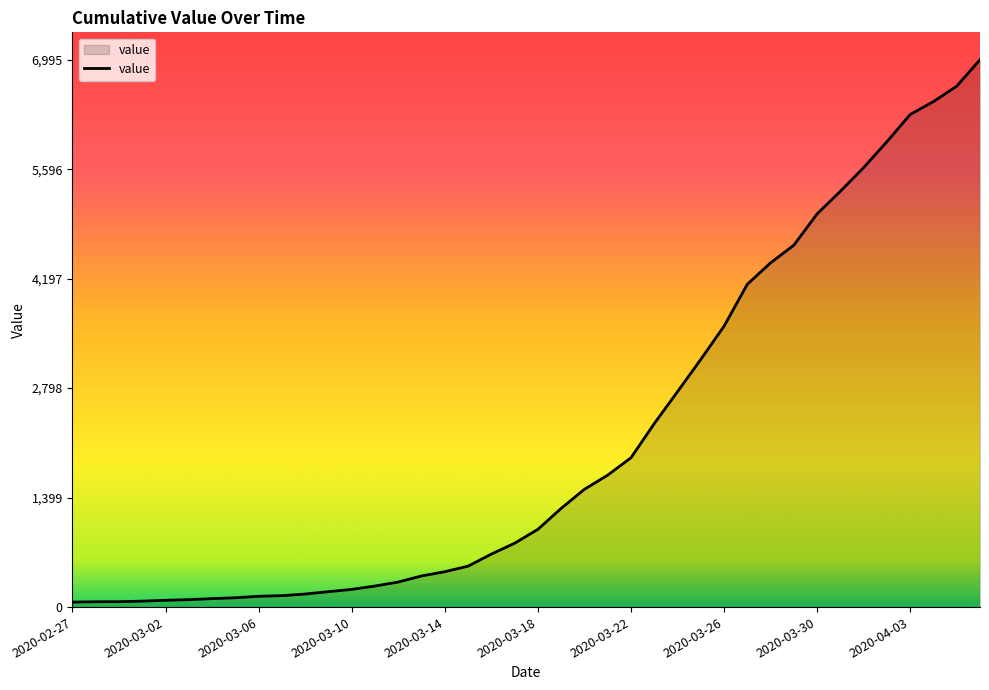

Does the chart display data point markers on the line(s)?

No